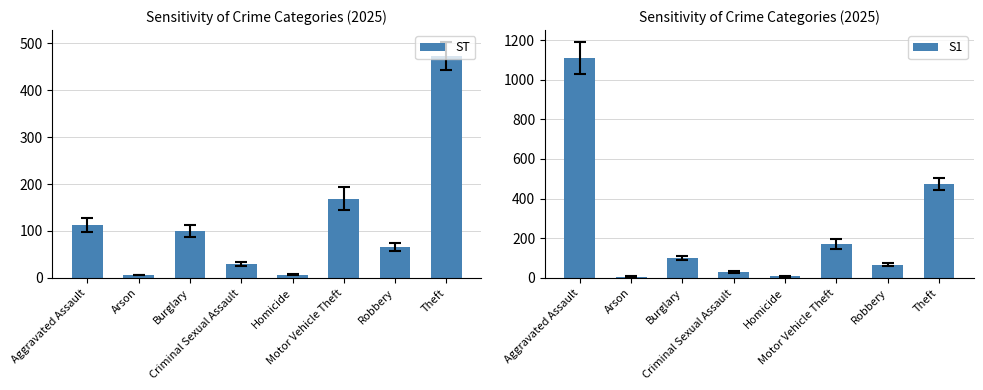

What are all the series names shown in the legend?

ST, S1